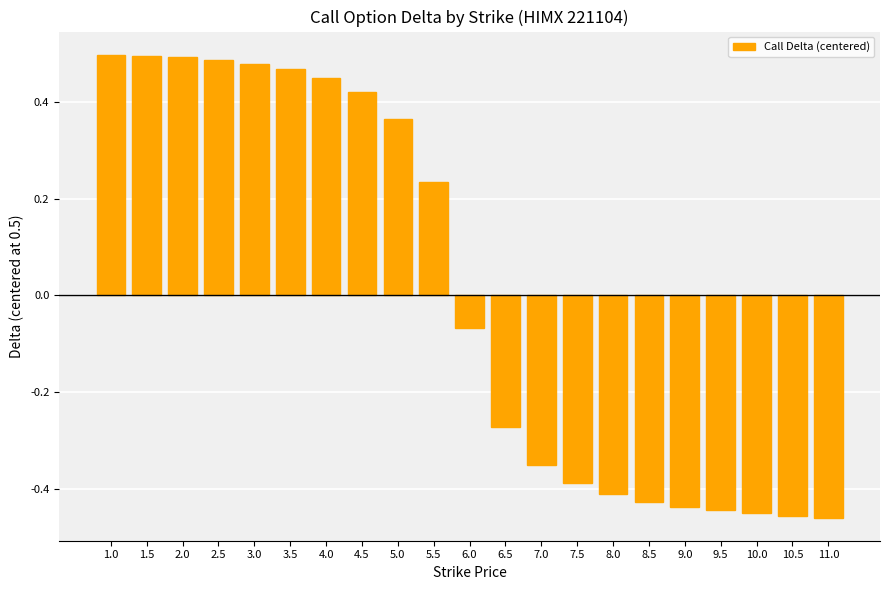

What is the label of the 5th bar from the right?

9.0